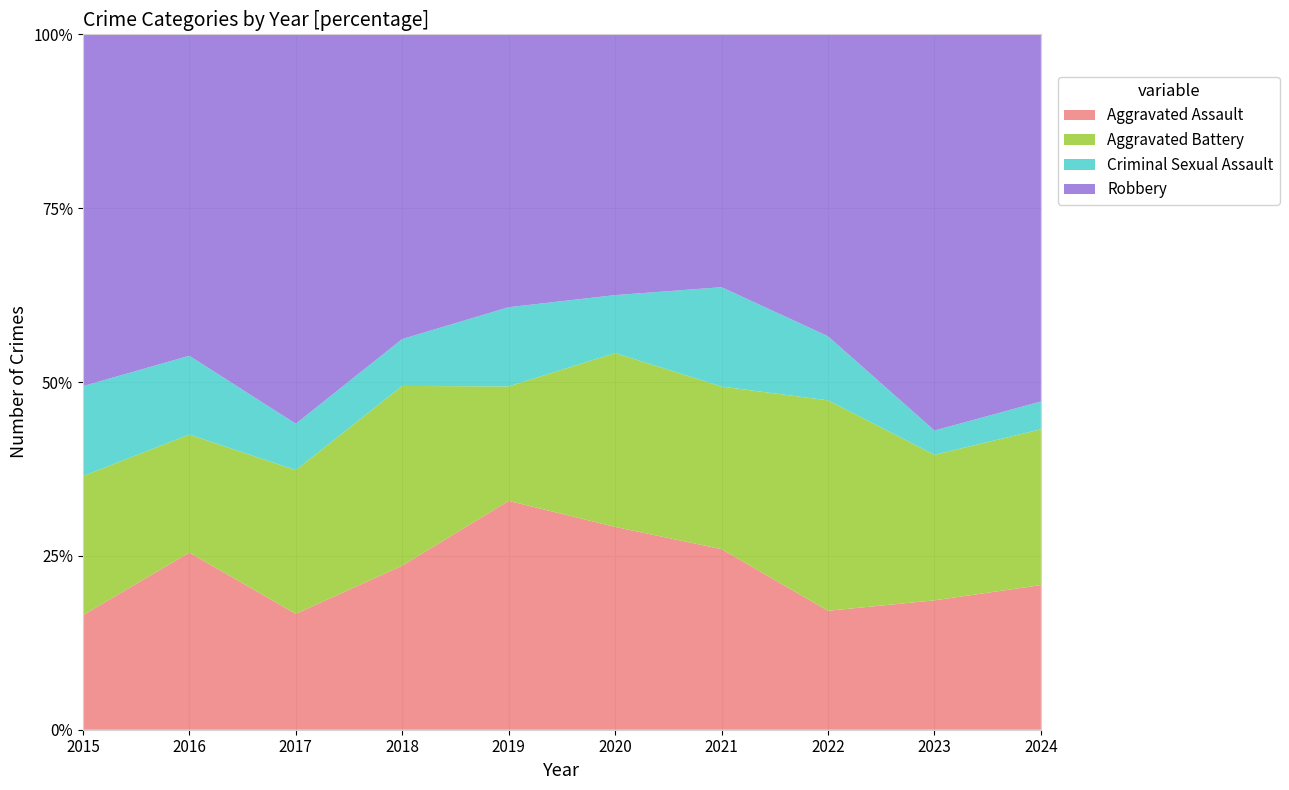

Reading right to left, list all the values displayed in this chart.

Aggravated Assault: 2024=26	2023=16	2022=13	2021=20	2020=21	2019=26	2018=21	2017=25	2016=27	2015=14
Aggravated Battery: 2024=28	2023=18	2022=23	2021=18	2020=18	2019=13	2018=23	2017=31	2016=18	2015=17
Criminal Sexual Assault: 2024=5	2023=3	2022=7	2021=11	2020=6	2019=9	2018=6	2017=10	2016=12	2015=11
Robbery: 2024=66	2023=49	2022=33	2021=28	2020=27	2019=31	2018=39	2017=84	2016=49	2015=43